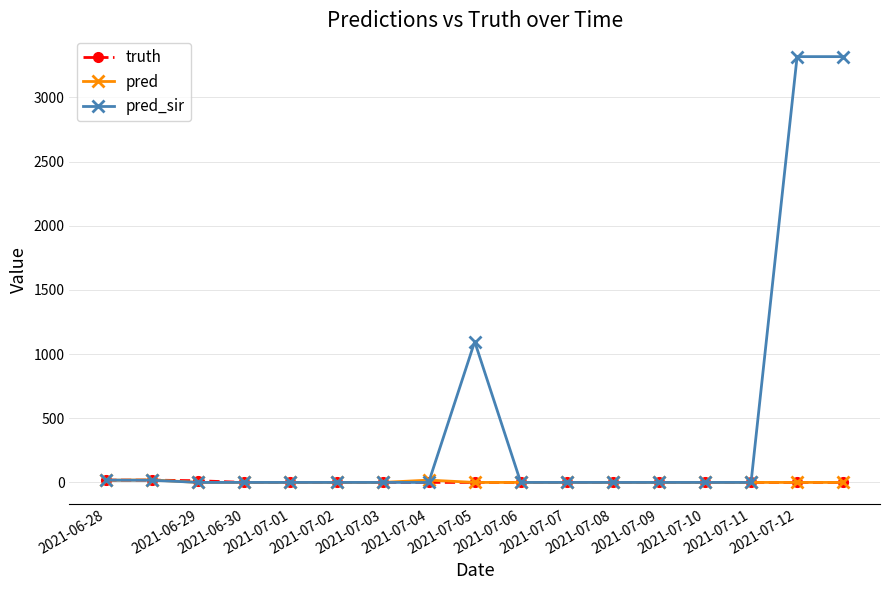

How many distinct data groups are displayed?

3